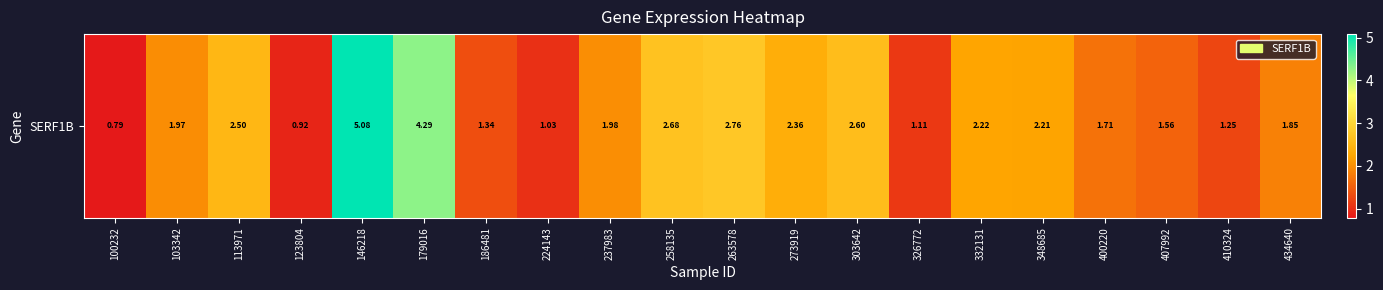

Is it true that the value at 113971 is 3.4?

False